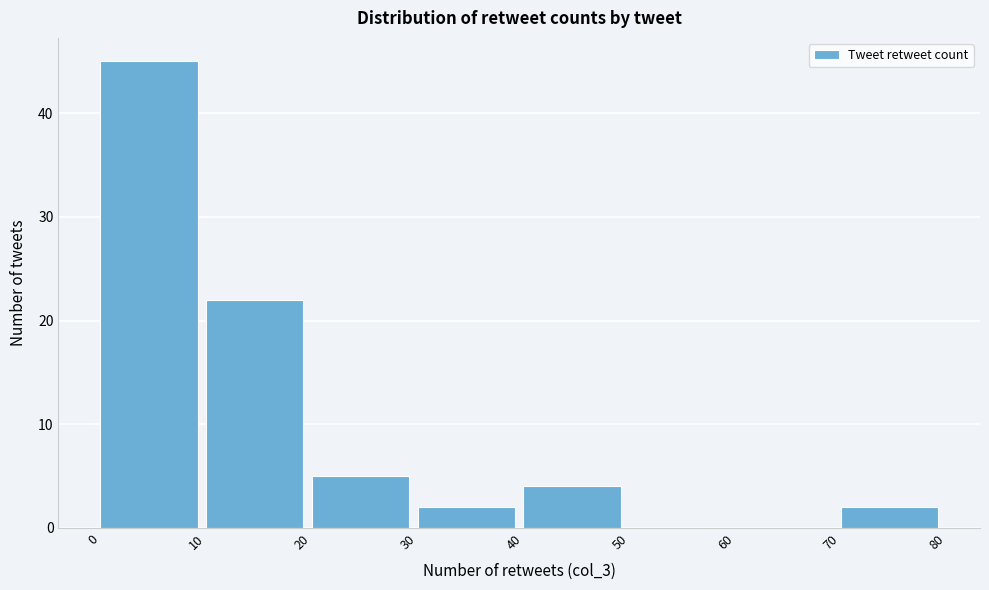

Over which range of the x-axis is the bar tallest?

0 to 10